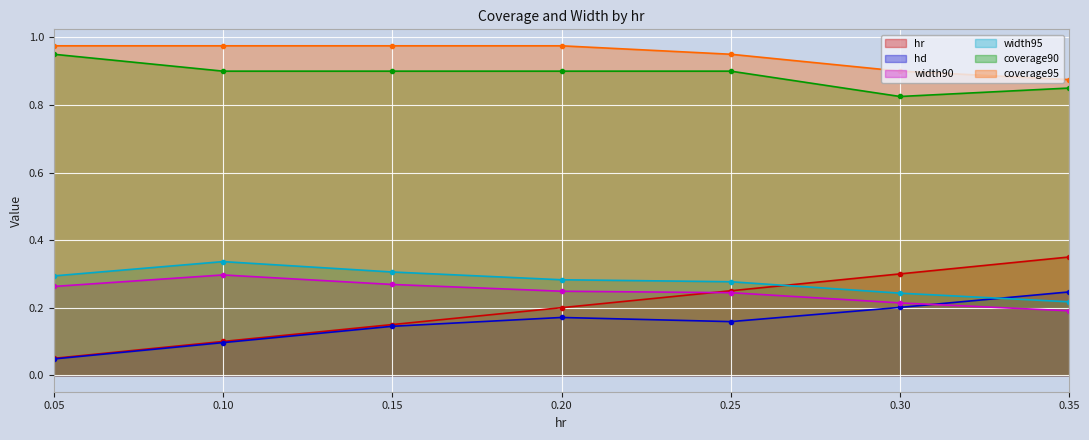

How many series are shown in this chart?

6